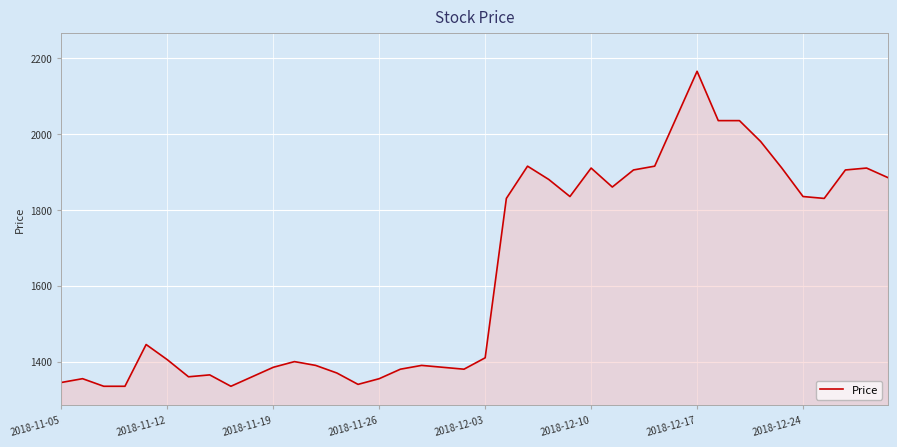

What is the greatest value displayed?

2165